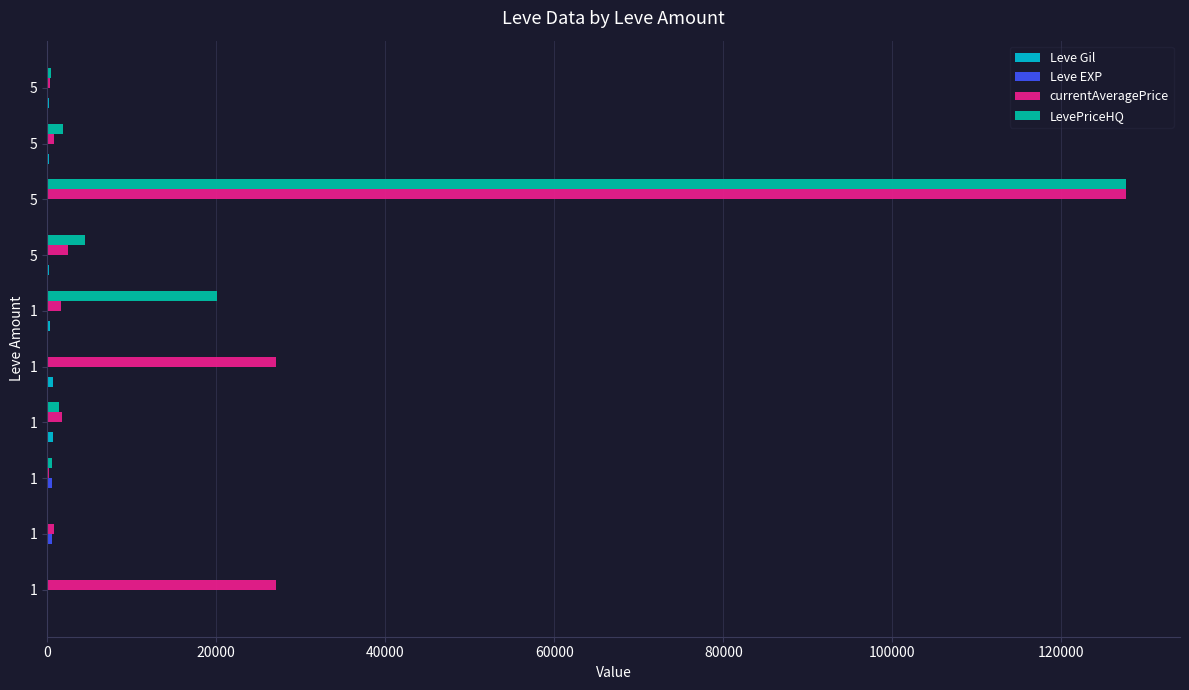

How many distinct data groups are displayed?

4